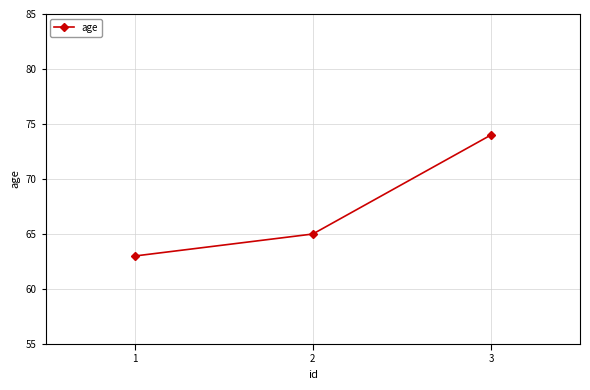

Is it true that the value at 1 is 94?

False